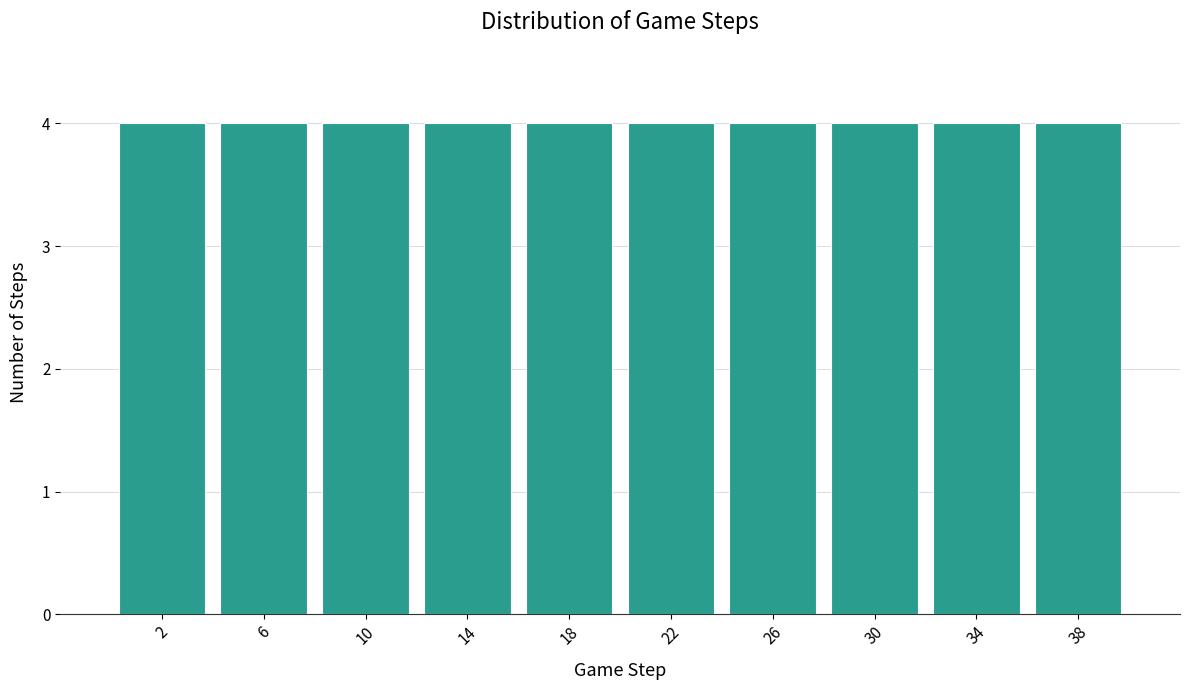

Reading left to right, transcribe this chart: for each bar, give the range it covers on the x-axis and its height. The values are not printed on the chart, so give them approximately, as read against the axis.

0 to 4: 4
4 to 8: 4
8 to 12: 4
12 to 16: 4
16 to 20: 4
20 to 24: 4
24 to 28: 4
28 to 32: 4
32 to 36: 4
36 to 40: 4